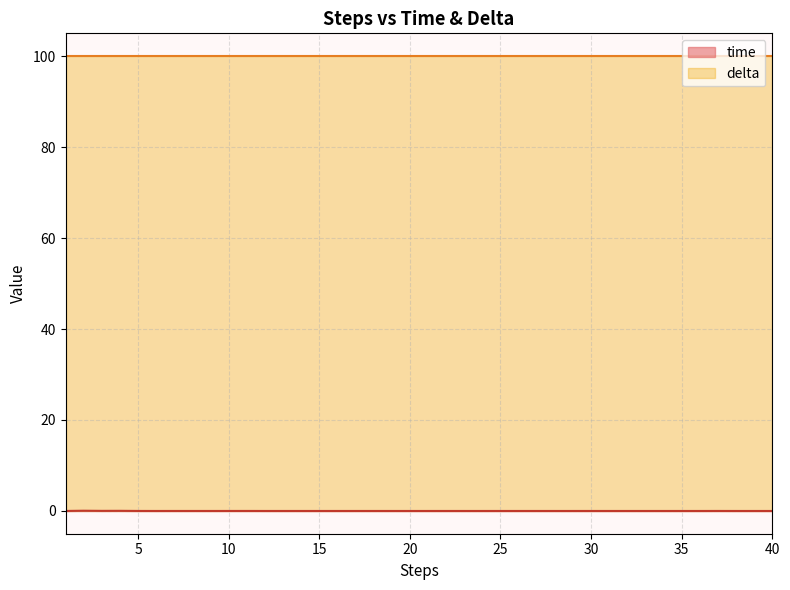

Which category has the lowest value across all series?

39